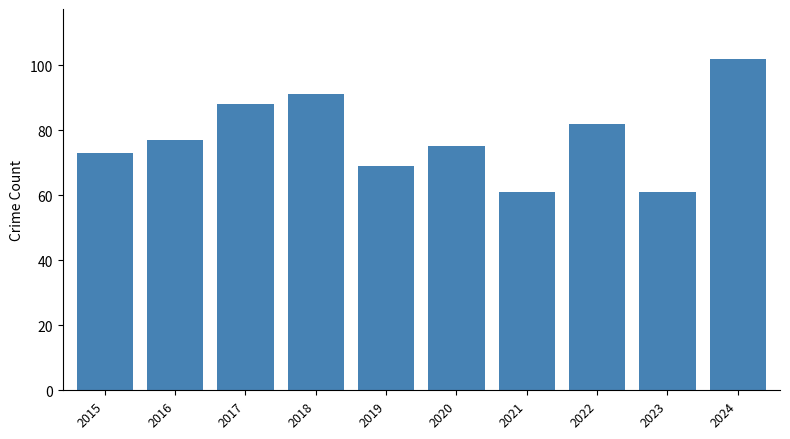

What is the difference between the second highest and second lowest values?

30